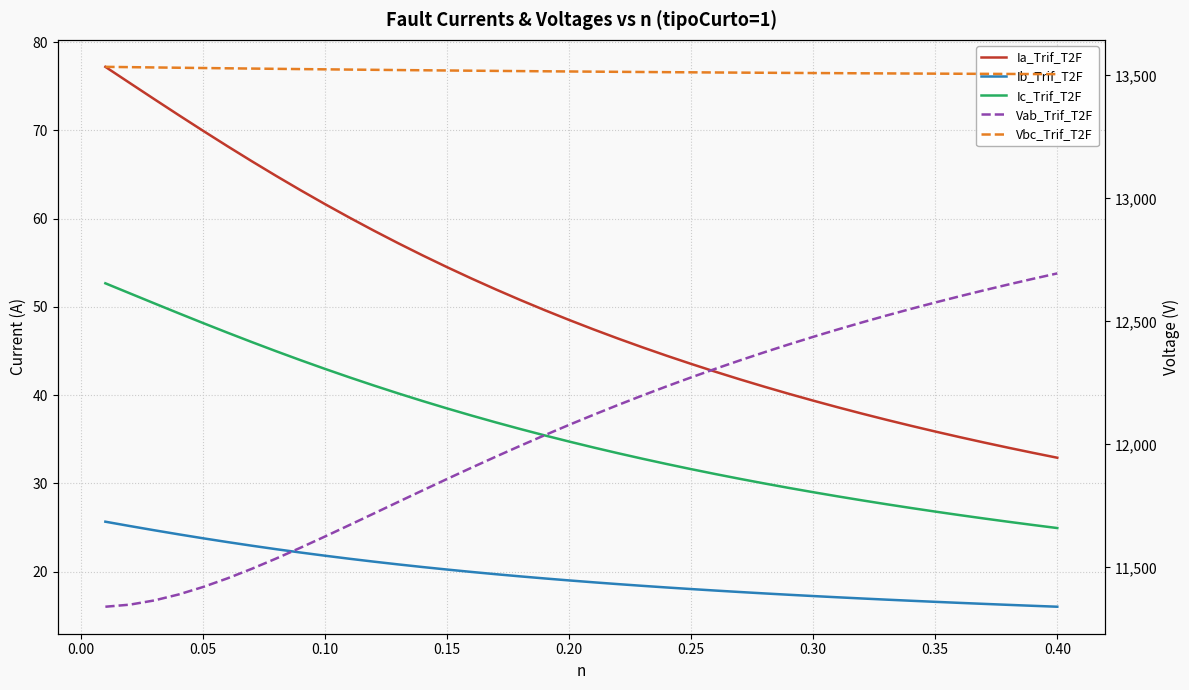

What is the value of the Vbc_Trif_T2F point at the 12th from the left?

13522.5